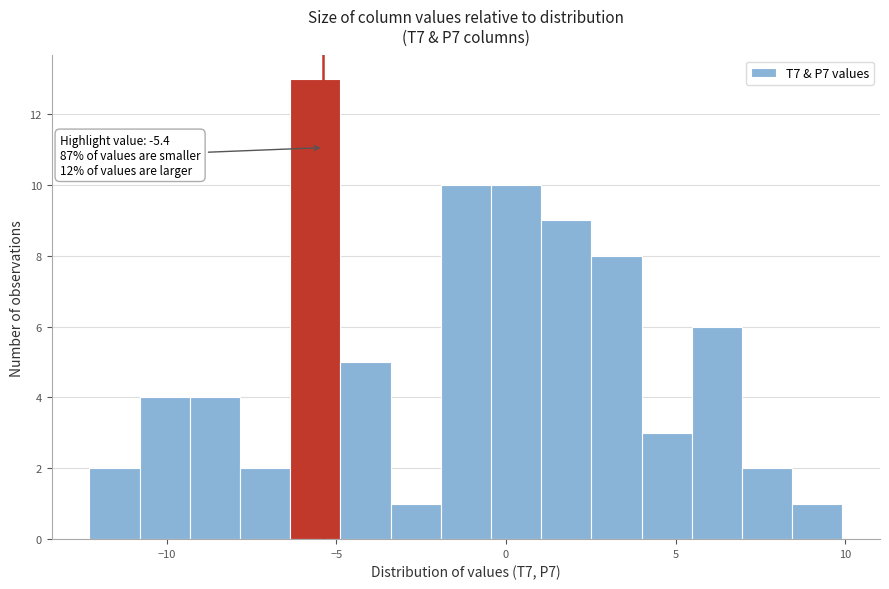

Read against the x-axis, roughly where is the centre of the tallest bar?

-5.5